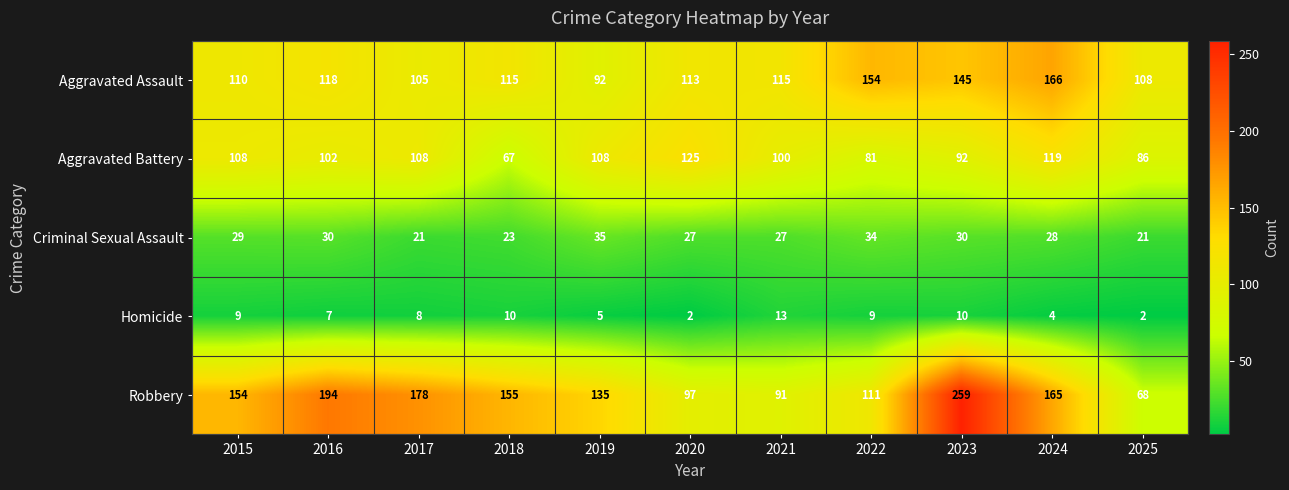

What is the sum of the Aggravated Battery values at 2017 and 2024?

227